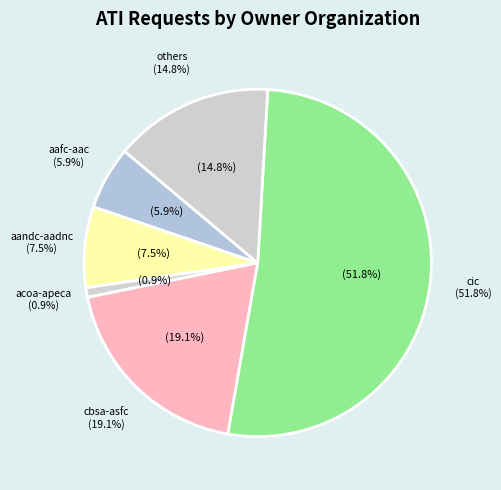

Which slice is the largest?

cic